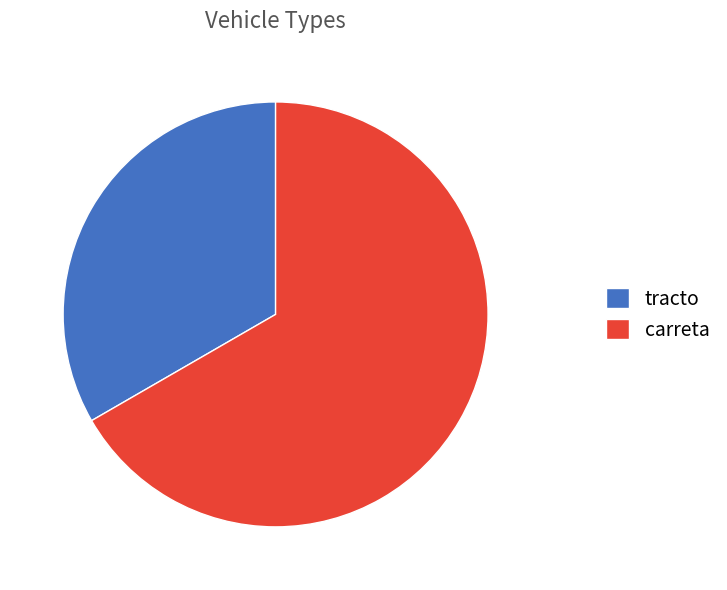

What is the largest slice in the pie chart?

carreta